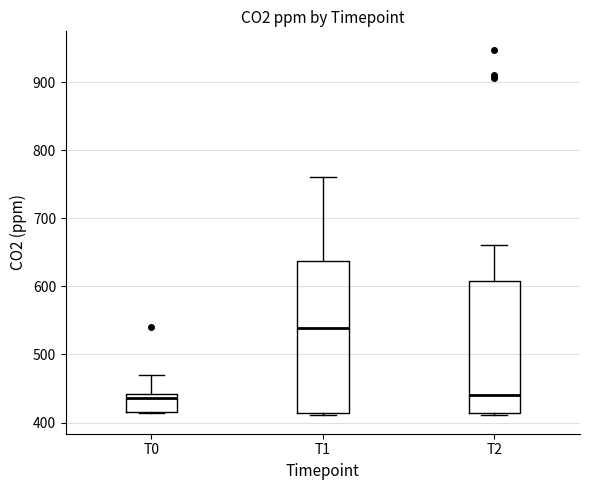

Where is the lower edge of the box for T0 on the y-axis? The values are not printed on the chart, so give them approximately, as read against the axis.

420